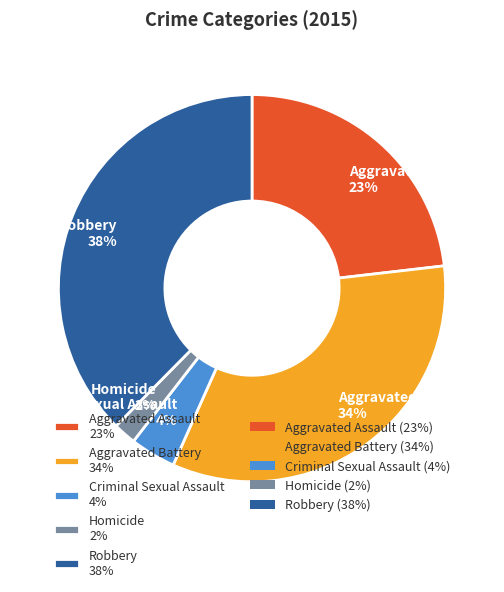

Does Aggravated Assault account for over 50% of the chart?

No